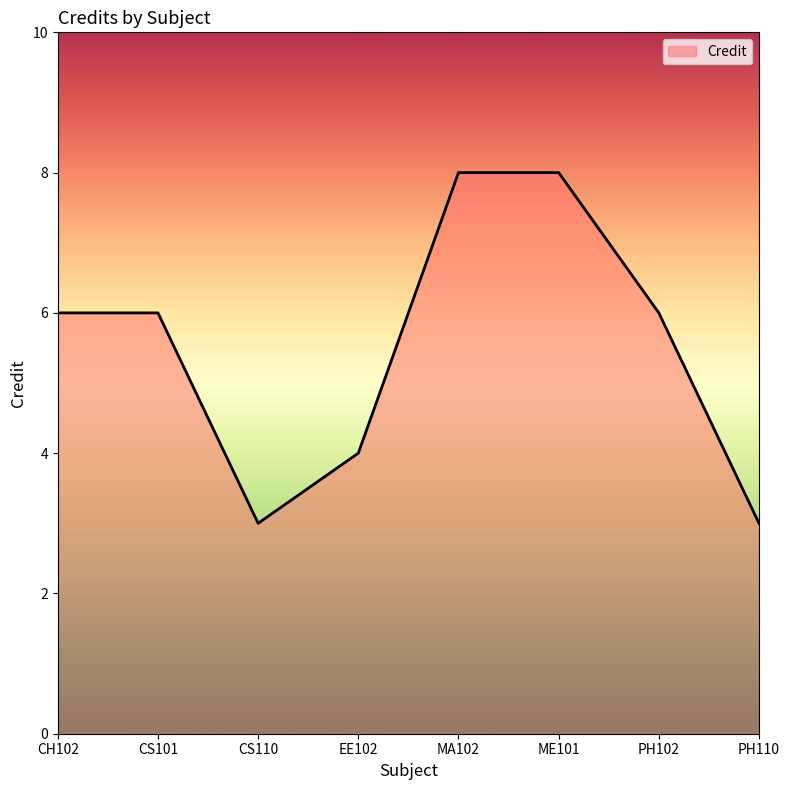

Reading left to right, what are all the values shown in this chart?

CH102=6	CS101=6	CS110=3	EE102=4	MA102=8	ME101=8	PH102=6	PH110=3